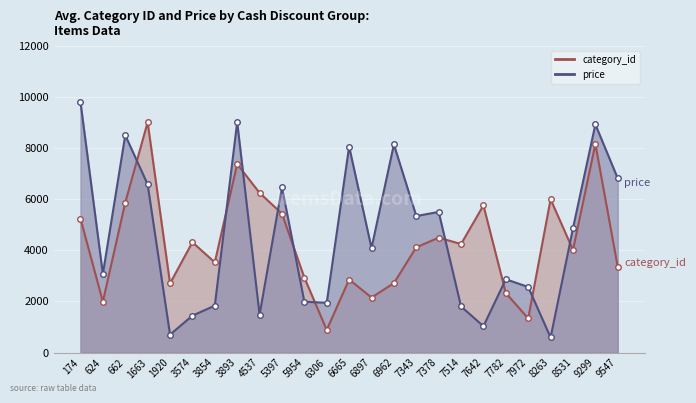

How many times do price and category_id cross each other?

10